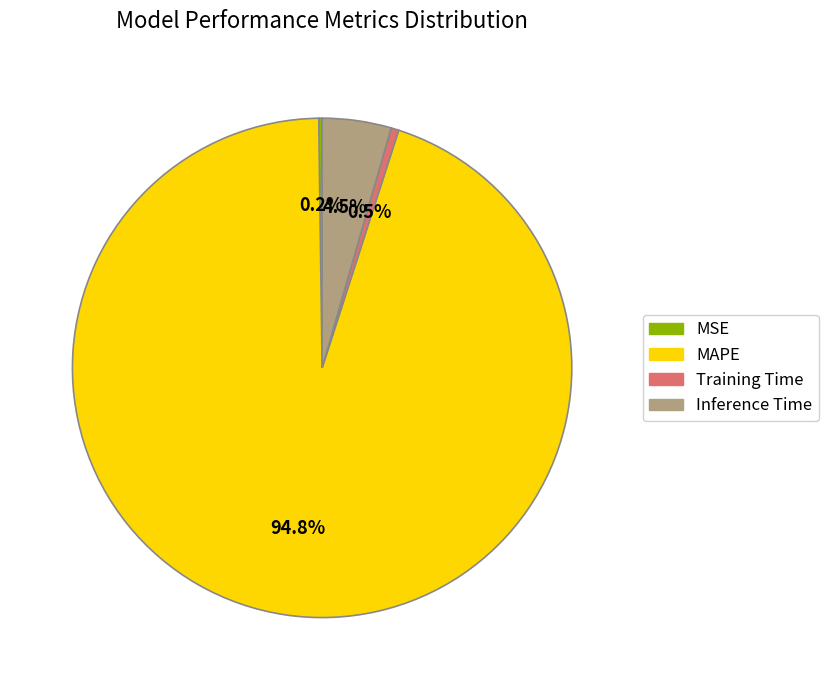

Which category accounts for the majority?

MAPE